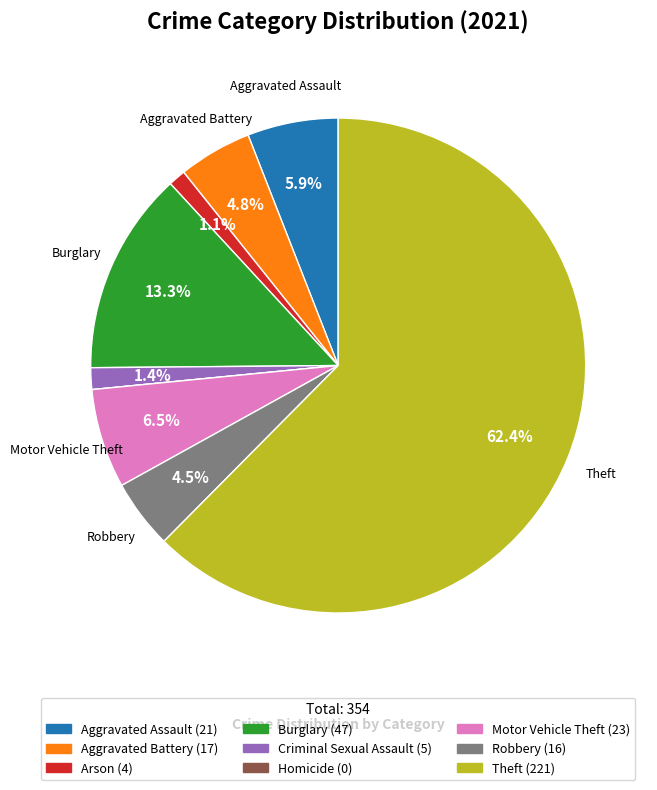

Is there any slice that represents more than half of the pie?

Yes